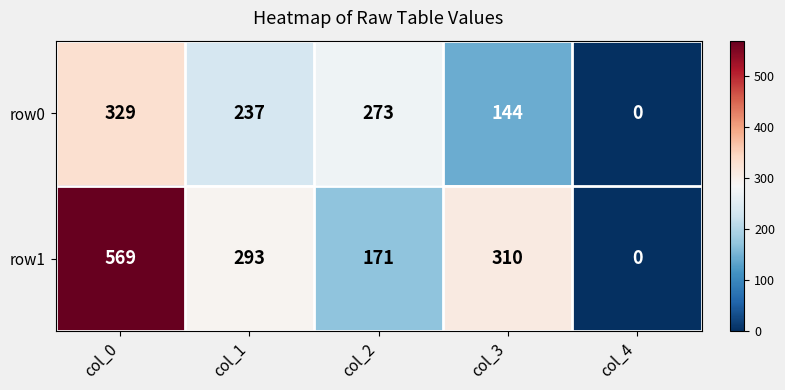

List the series in order of their peak value, lowest first.

row0, row1